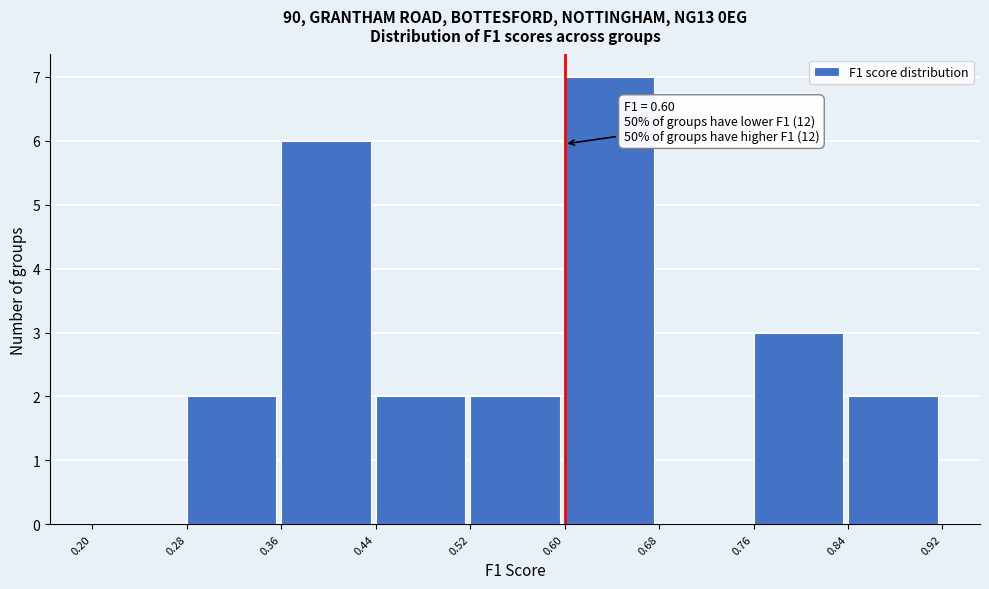

Over which range of the x-axis is the bar tallest?

0.60 to 0.68